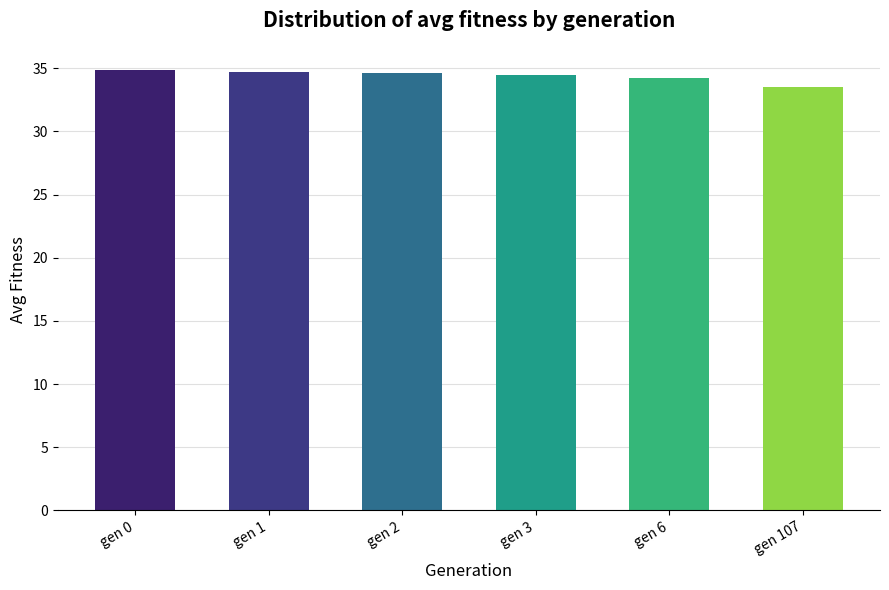

The chart shows a value of 10.6 at gen 3. True or false?

False